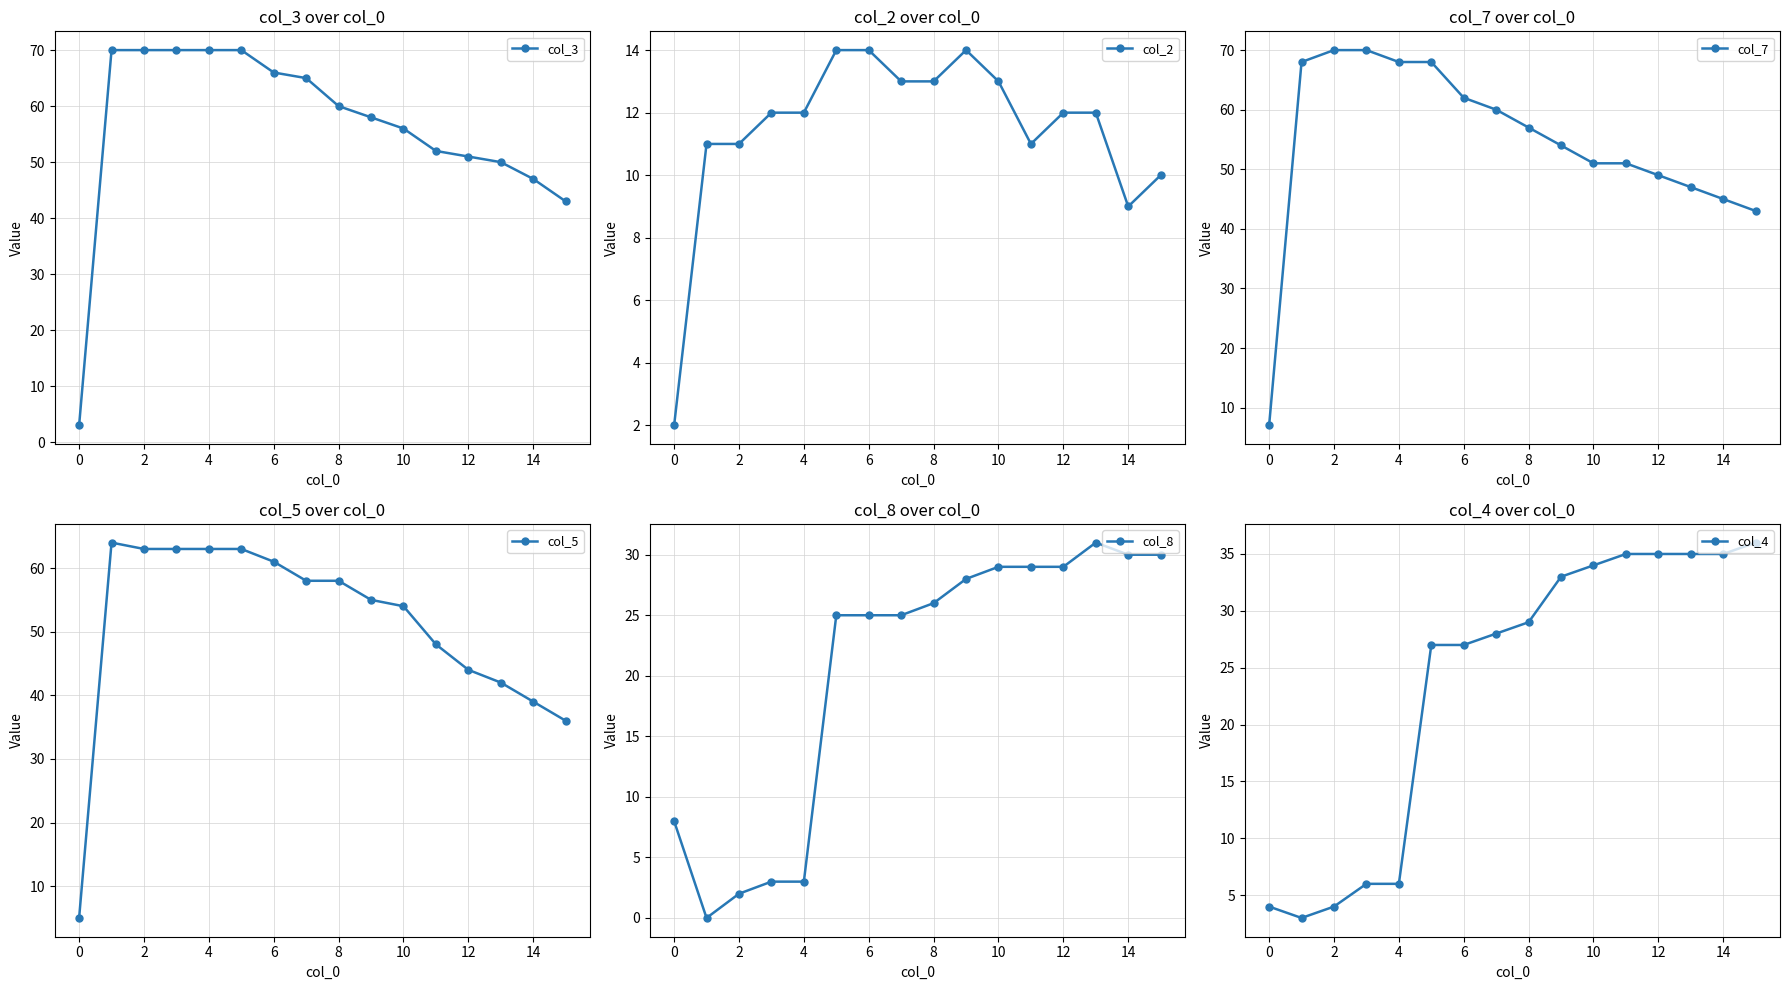

Reading left to right, transcribe all the data shown in this chart.

col_3: 3	70	70	70	70	70	66	65	60	58	56	52	51	50	47	43
col_2: 2	11	11	12	12	14	14	13	13	14	13	11	12	12	9	10
col_7: 7	68	70	70	68	68	62	60	57	54	51	51	49	47	45	43
col_5: 5	64	63	63	63	63	61	58	58	55	54	48	44	42	39	36
col_8: 8	0	2	3	3	25	25	25	26	28	29	29	29	31	30	30
col_4: 4	3	4	6	6	27	27	28	29	33	34	35	35	35	35	36